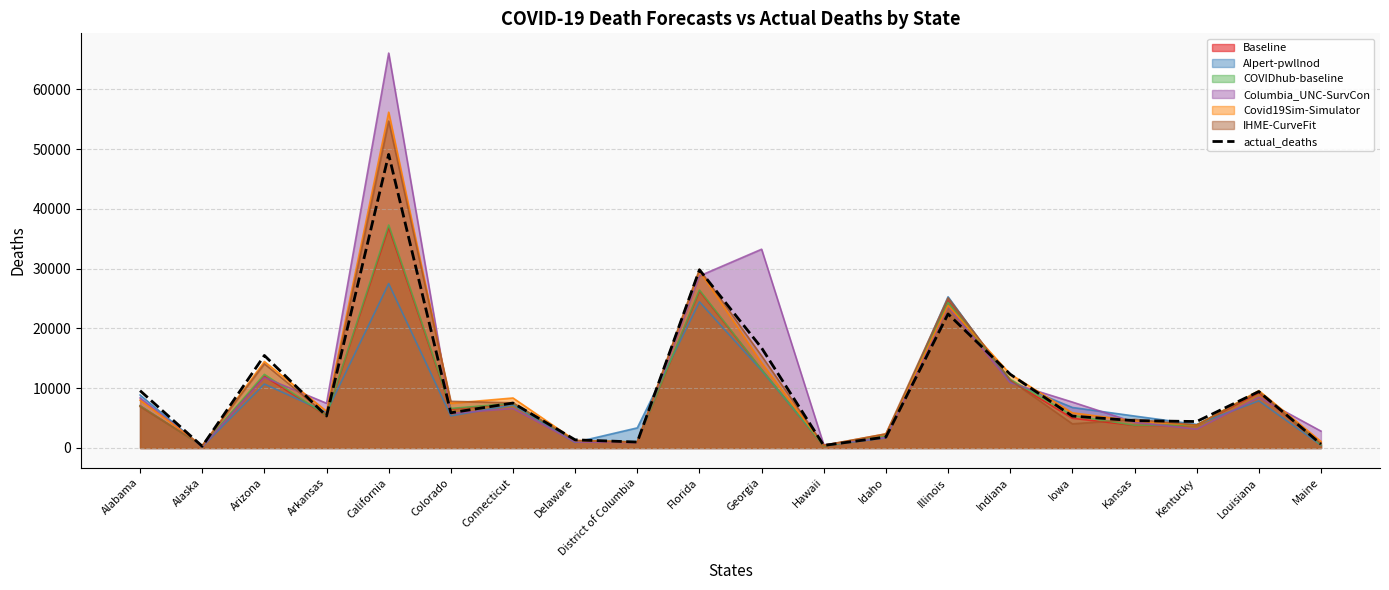

True or false: the data shows 1592 at District of Columbia.

False